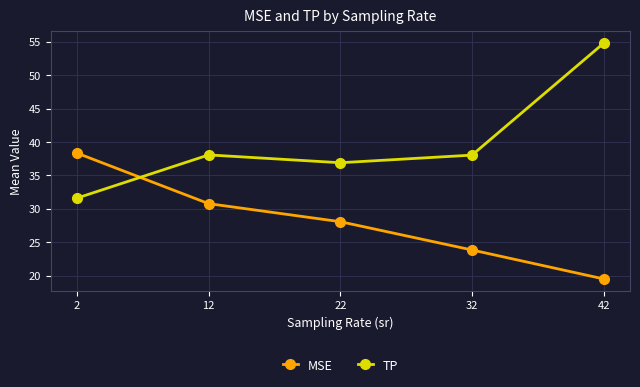

List the labels in order of MSE value, smallest first.

42, 32, 22, 12, 2